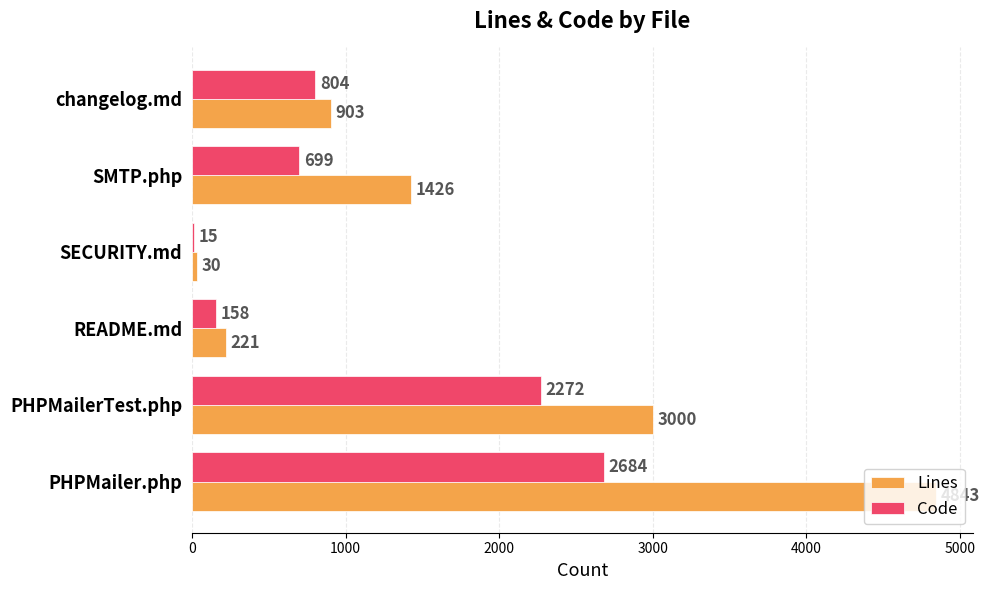

What are all the series names shown in the legend?

Lines, Code